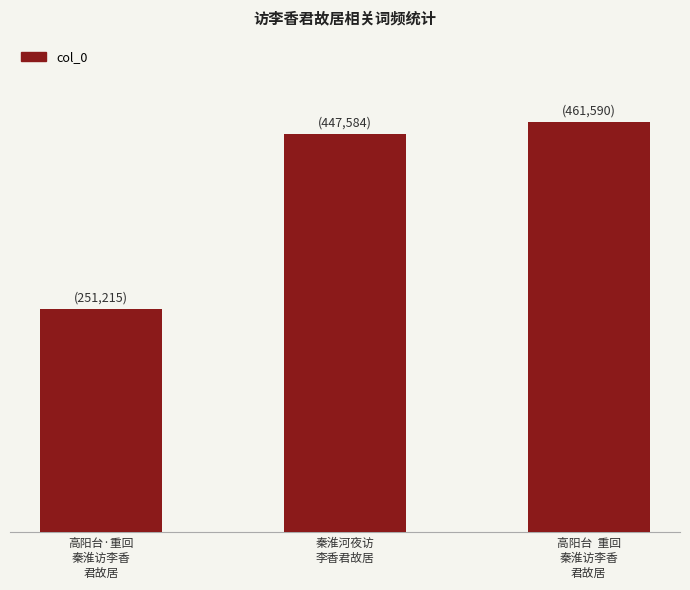

What is the greatest value displayed?

461590